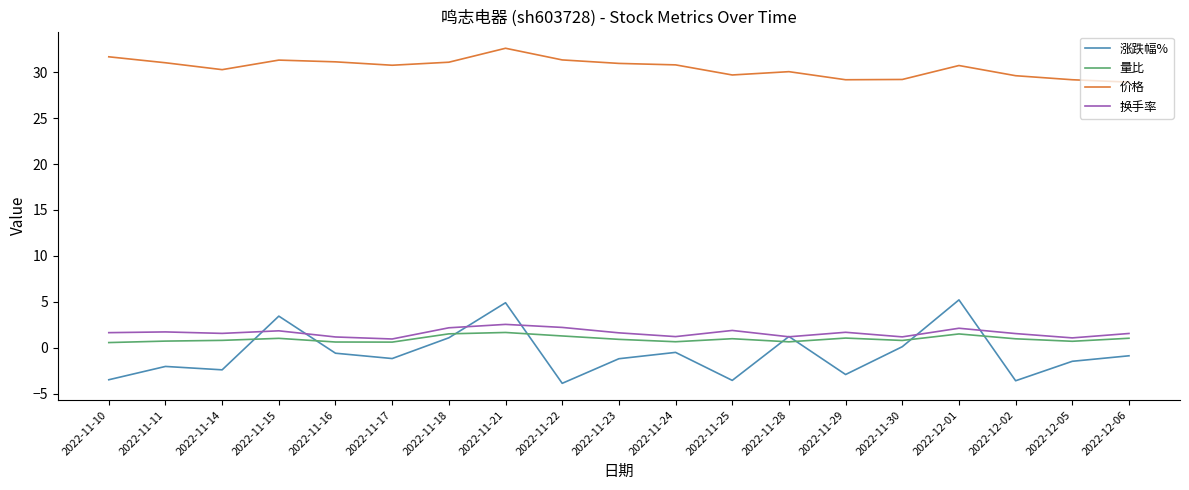

What are all the series names shown in the legend?

涨跌幅%, 量比, 价格, 换手率